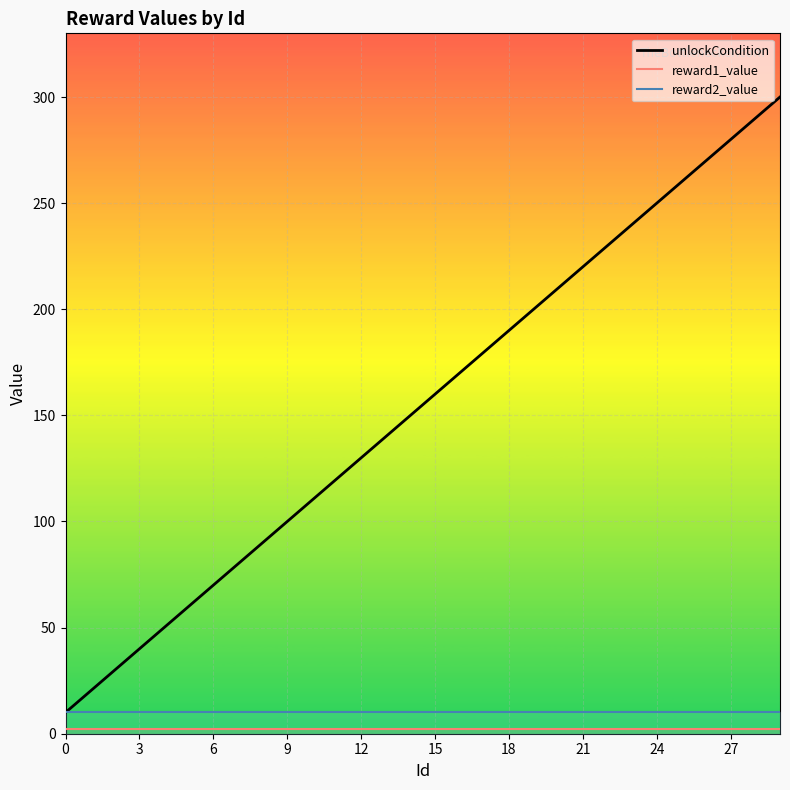

What is the approximate value of unlockCondition at 14, to the nearest 50?

150